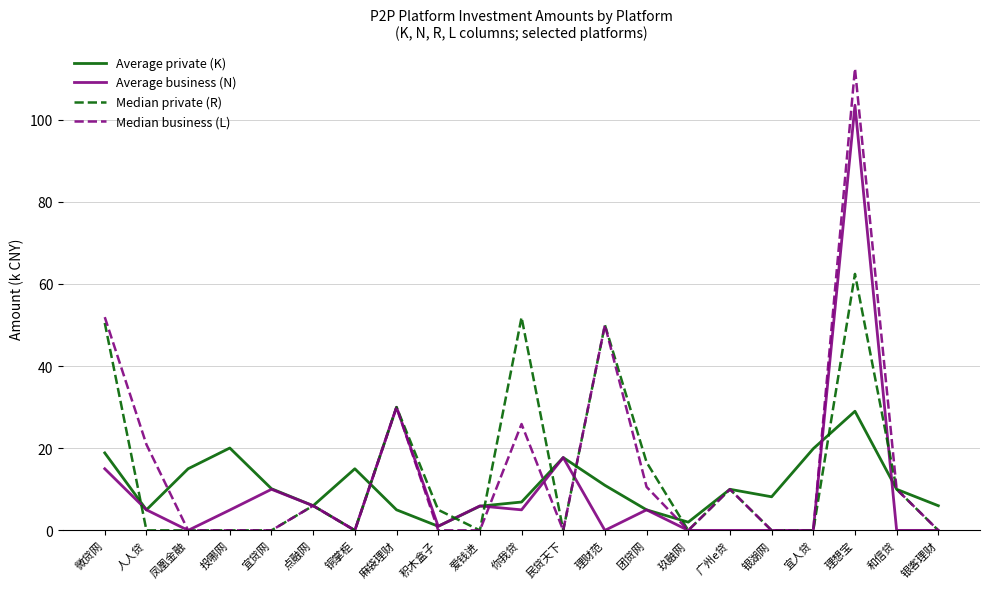

What is the difference between the maximum and minimum values in the Median business (L) series?

112.4